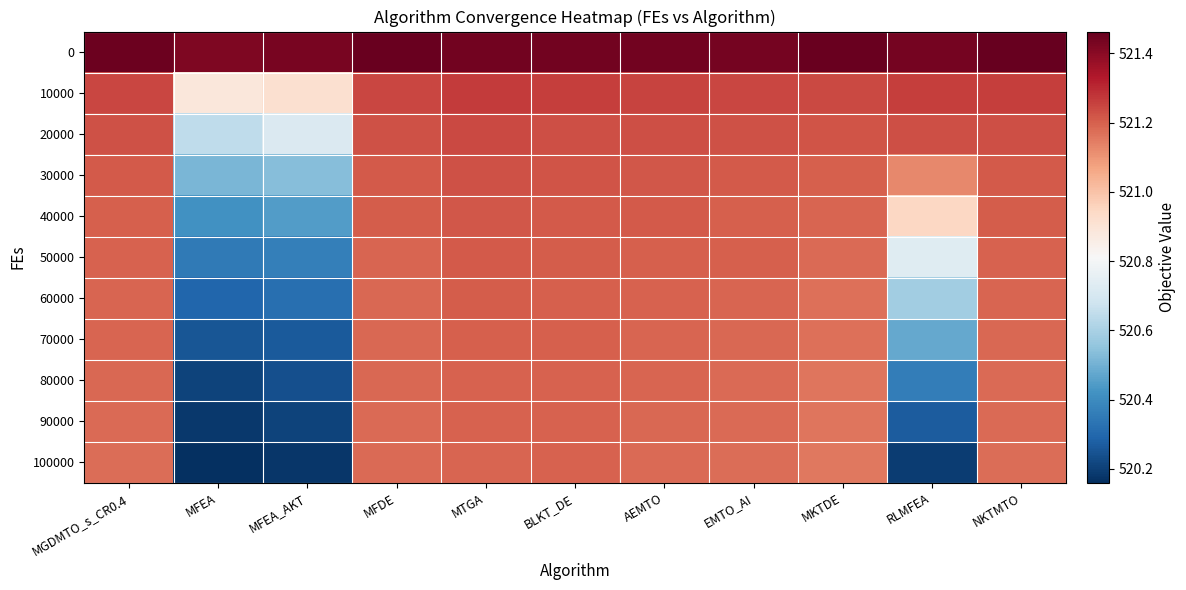

Count the number of categories in the chart.

11